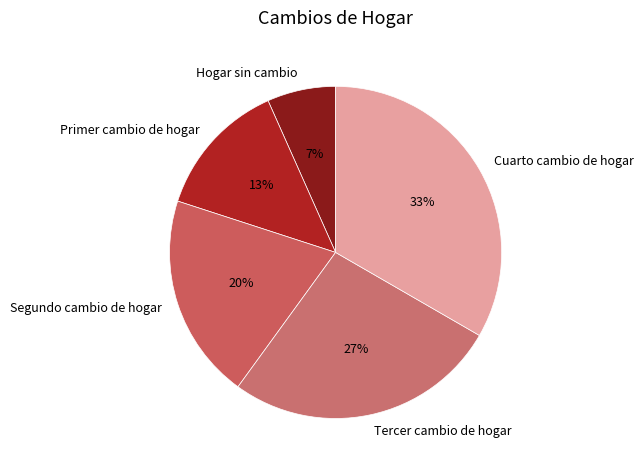

To the nearest percent, what is the combined percentage of Segundo cambio de hogar and Cuarto cambio de hogar?

53%